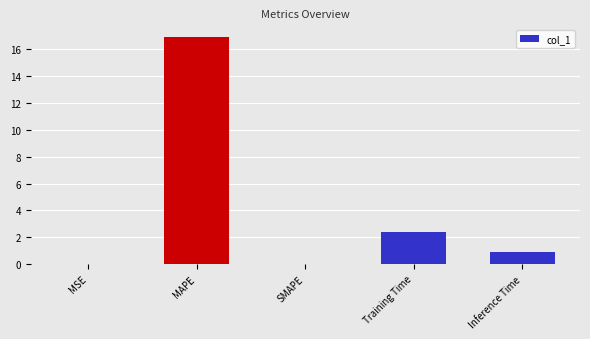

What is the greatest value displayed?

16.9